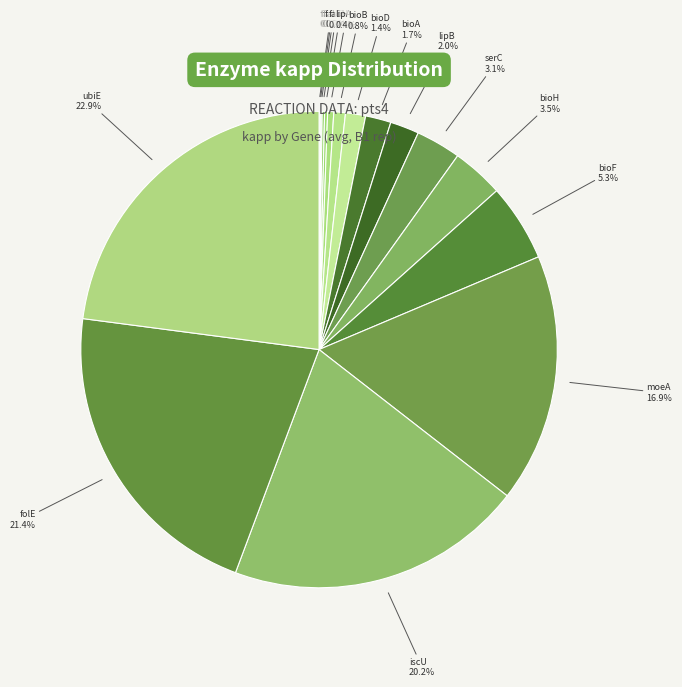

Is bioA the majority of the pie?

No